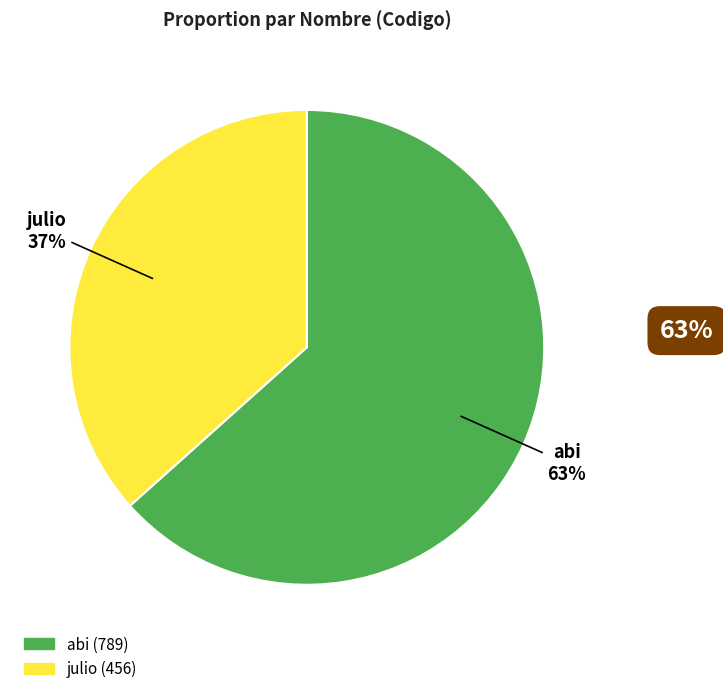

Do abi and julio together represent more than half of the pie?

Yes